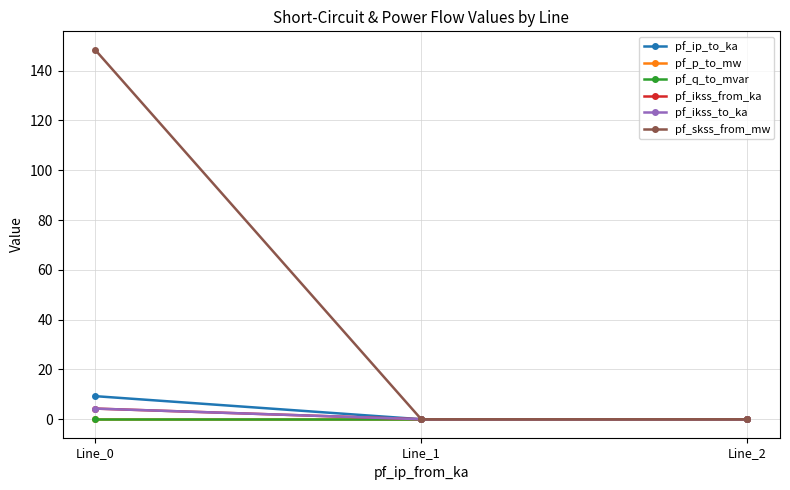

Which series has the largest total across all categories?

pf_skss_from_mw